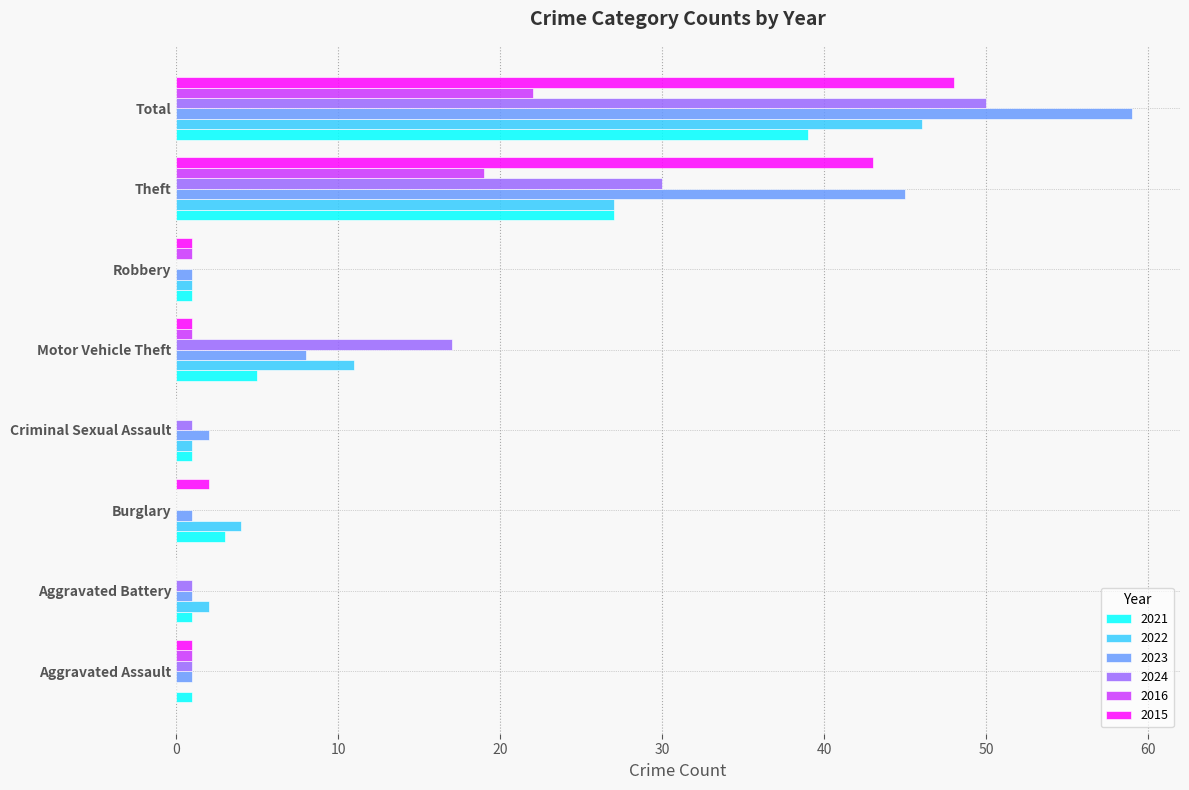

Where is 2021 nearest to the value 20?

Theft